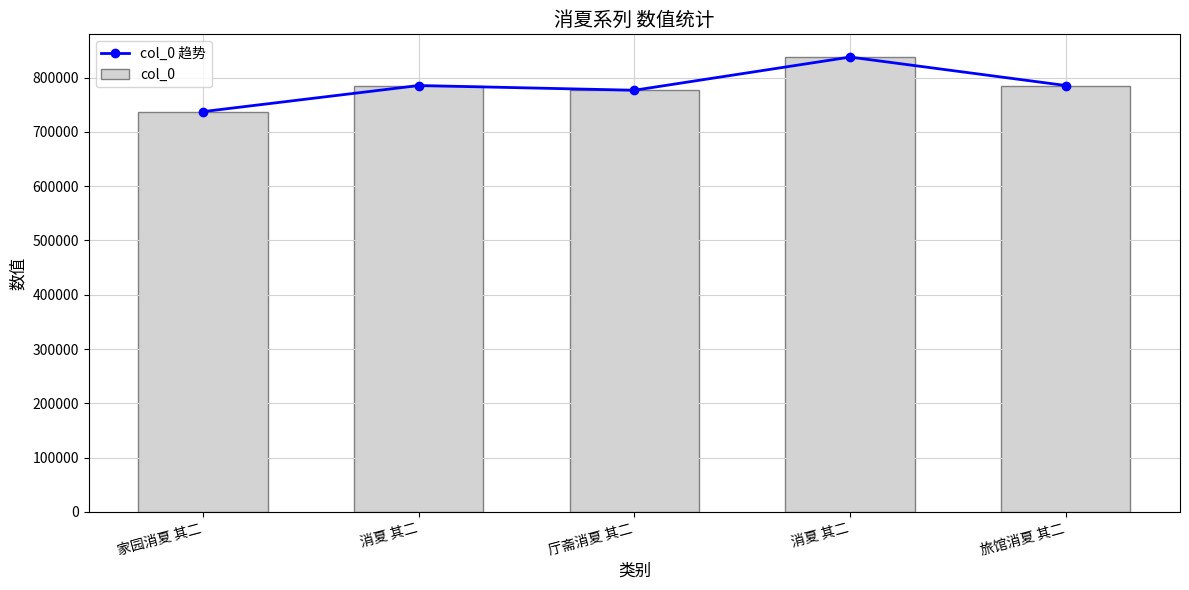

Rank the series by their maximum value, from lowest to highest.

col_0 趋势, col_0